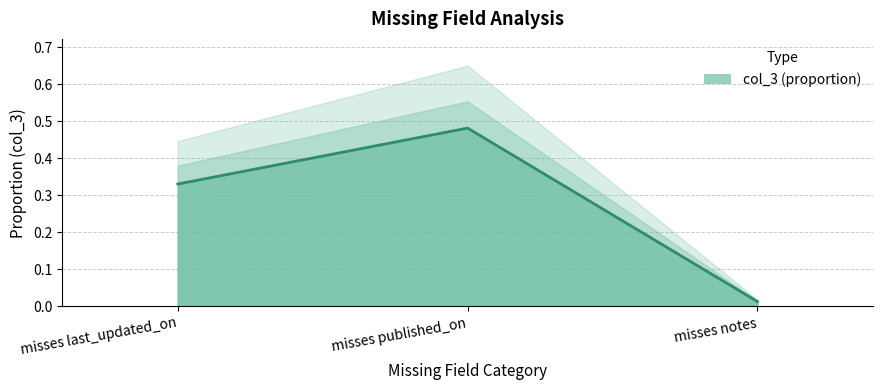

How many series are shown in this chart?

1